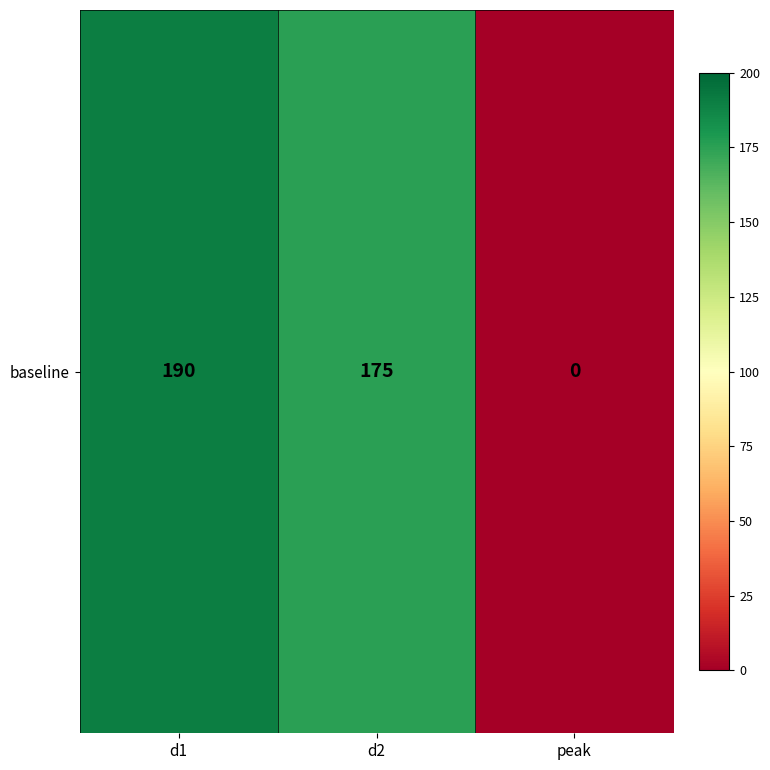

Reading left to right, what are all the values shown in this chart?

190	175	0